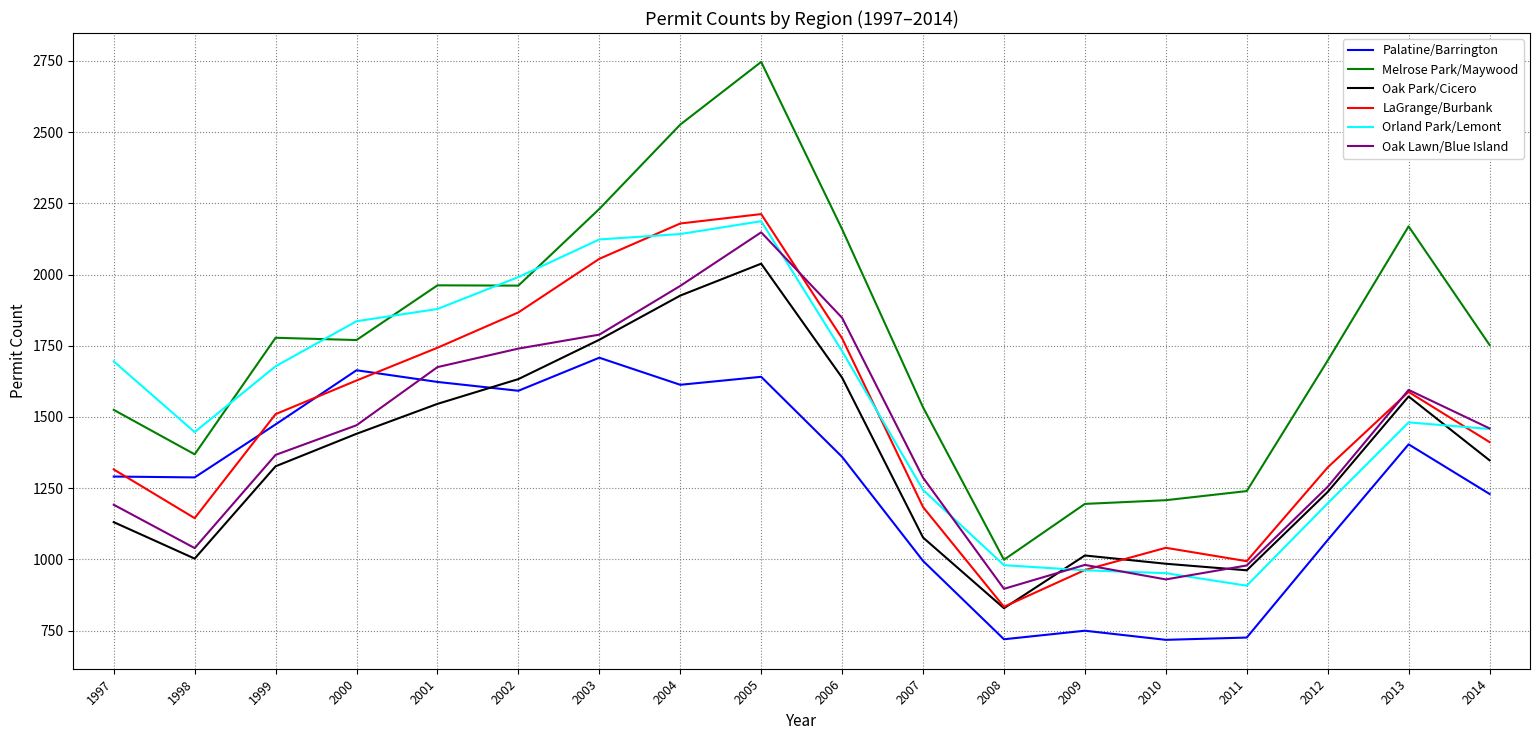

How many lines are shown in the chart?

6